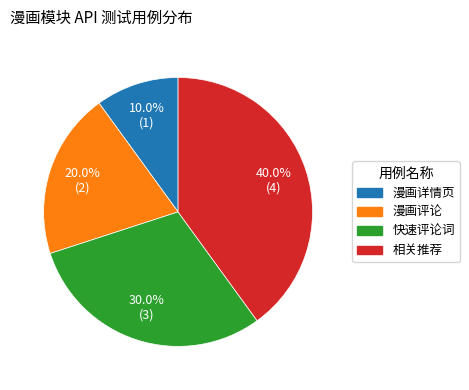

Between 漫画评论 and 漫画详情页, which is larger?

漫画评论